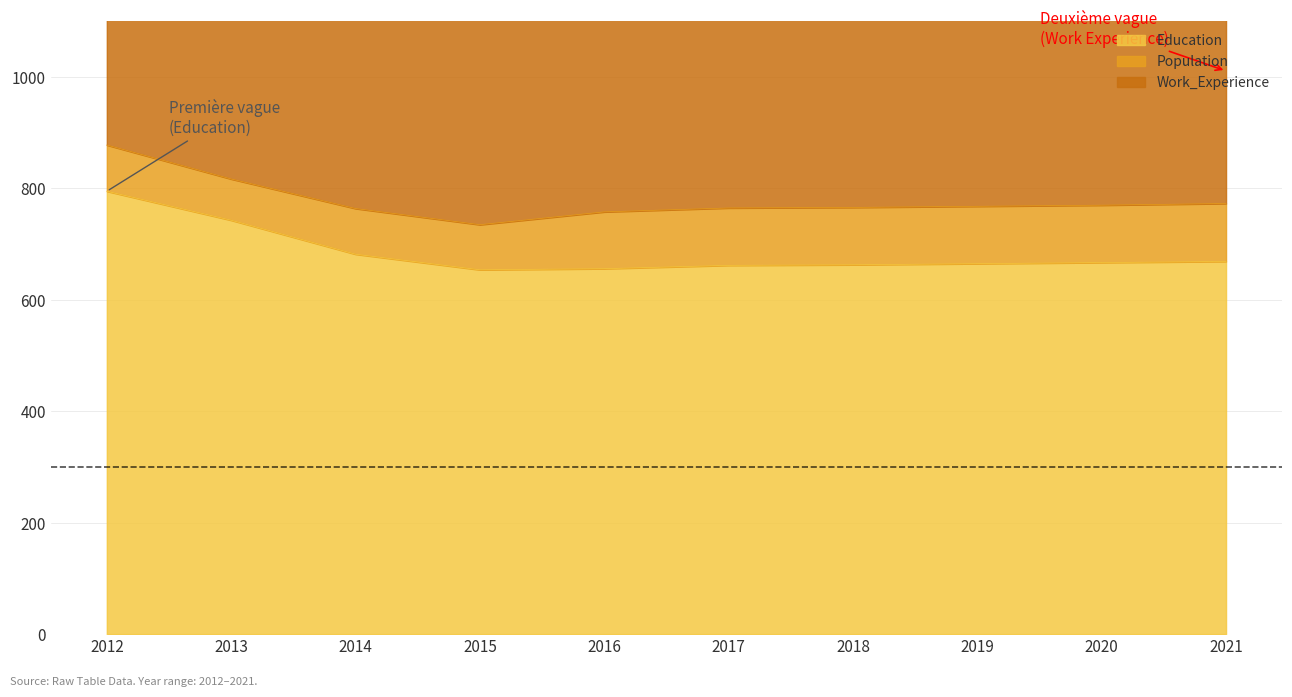

True or false: Population and Education cross at least once.

False